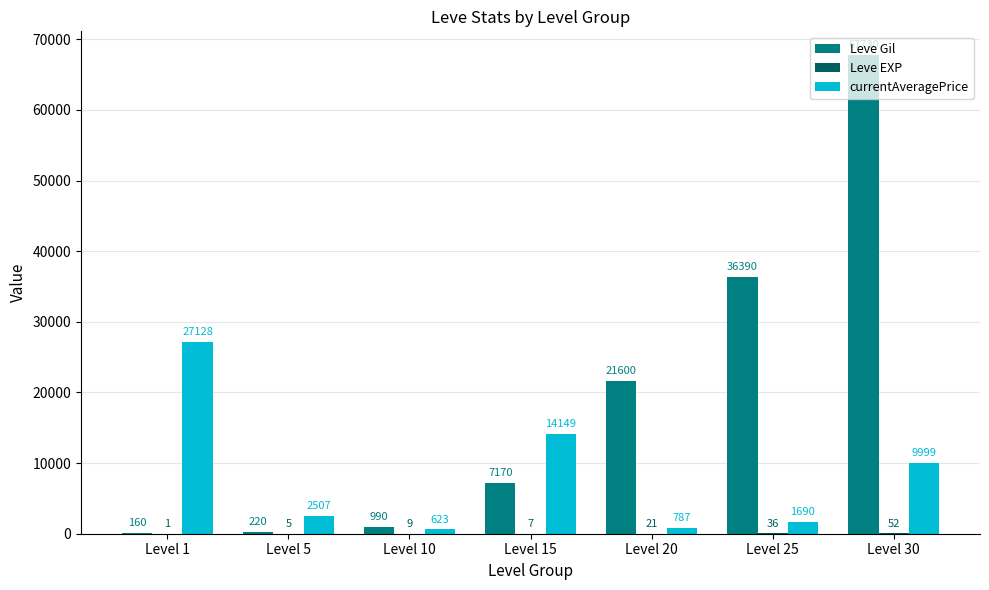

What is the difference between the Leve Gil values at Level 30 and Level 25?

31340